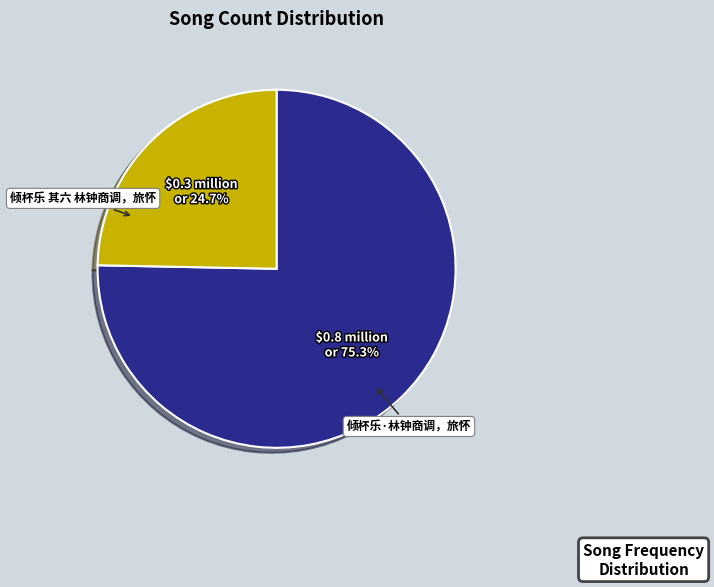

How many segments does this pie chart have?

2